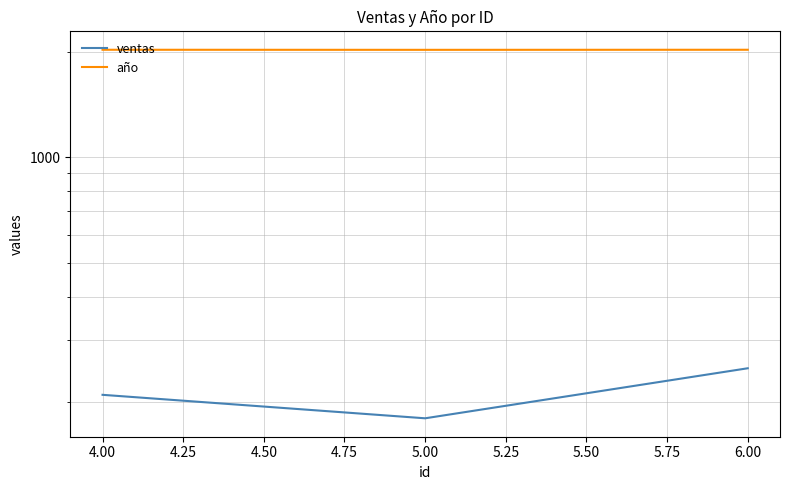

What position from the left is 4.00?

1